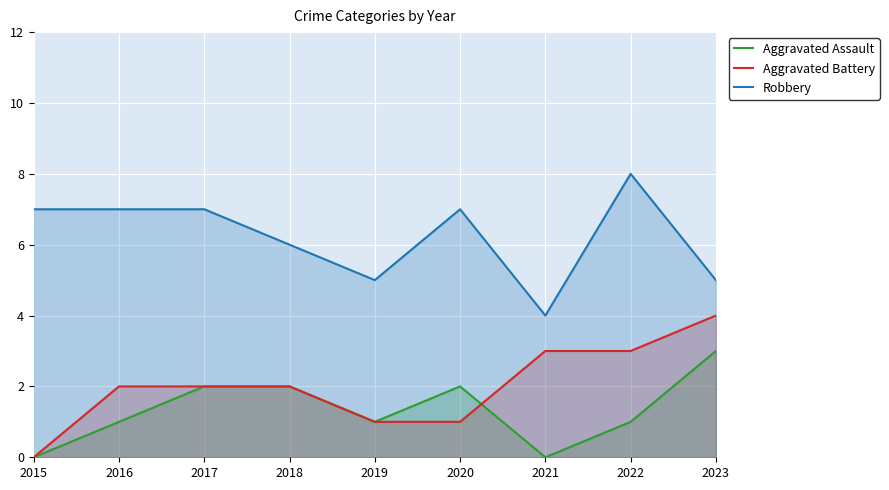

What is the difference between the maximum and minimum values in the Aggravated Assault series?

3